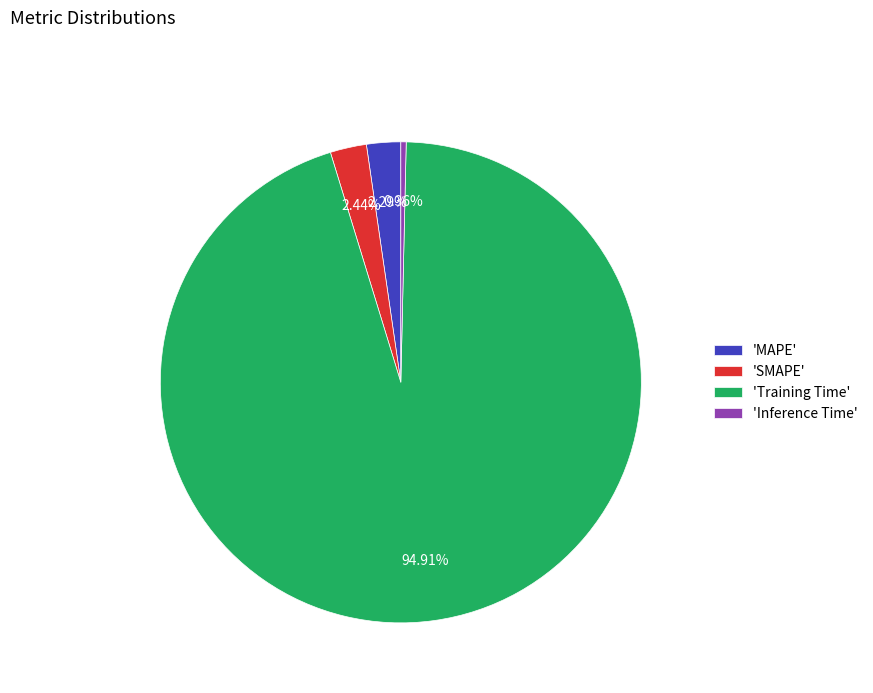

How many segments does this pie chart have?

4